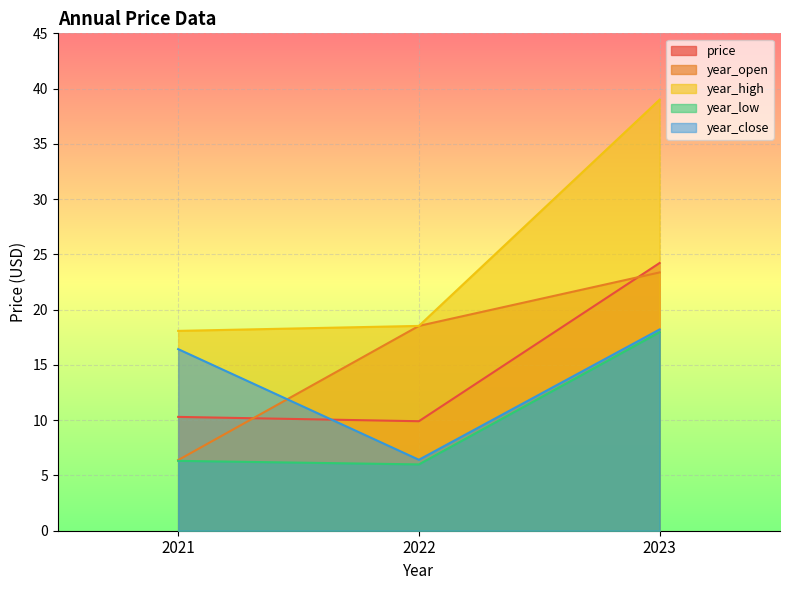

Does the chart display data point markers on the line(s)?

No